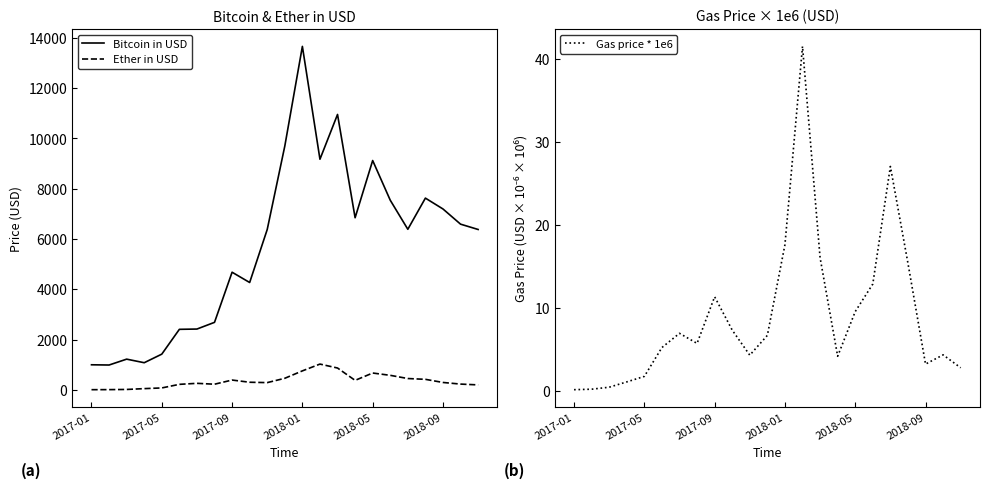

The Gas price * 1e6 series shows 8.3 at 2018-09. True or false?

False